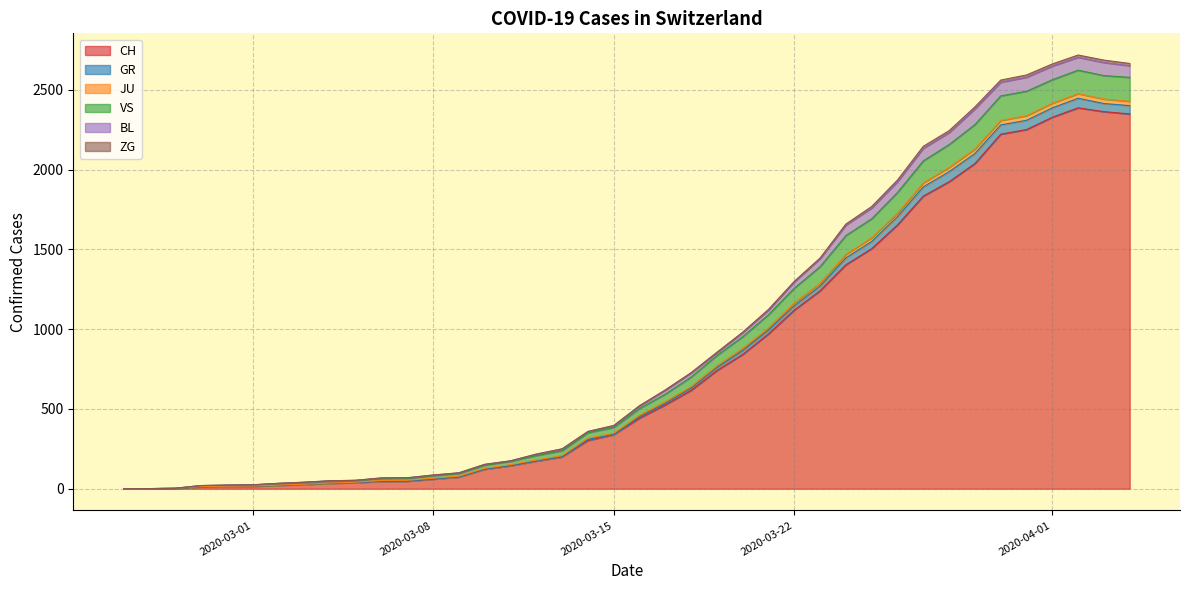

What is the maximum value for CH?

2387